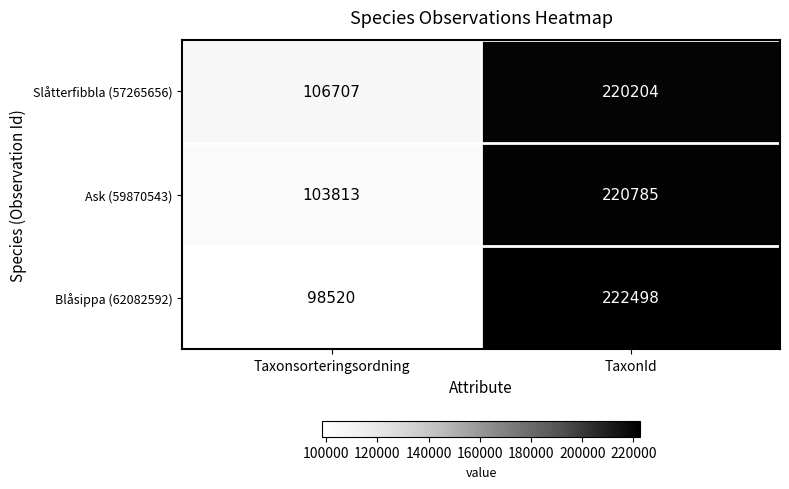

What is the average value of the Ask (59870543) series?

162299